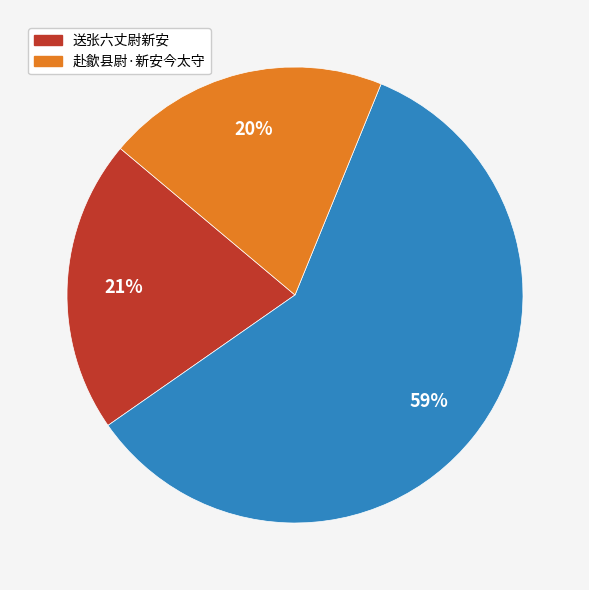

To the nearest percent, what is the difference between the largest and smallest slice percentages?

39%